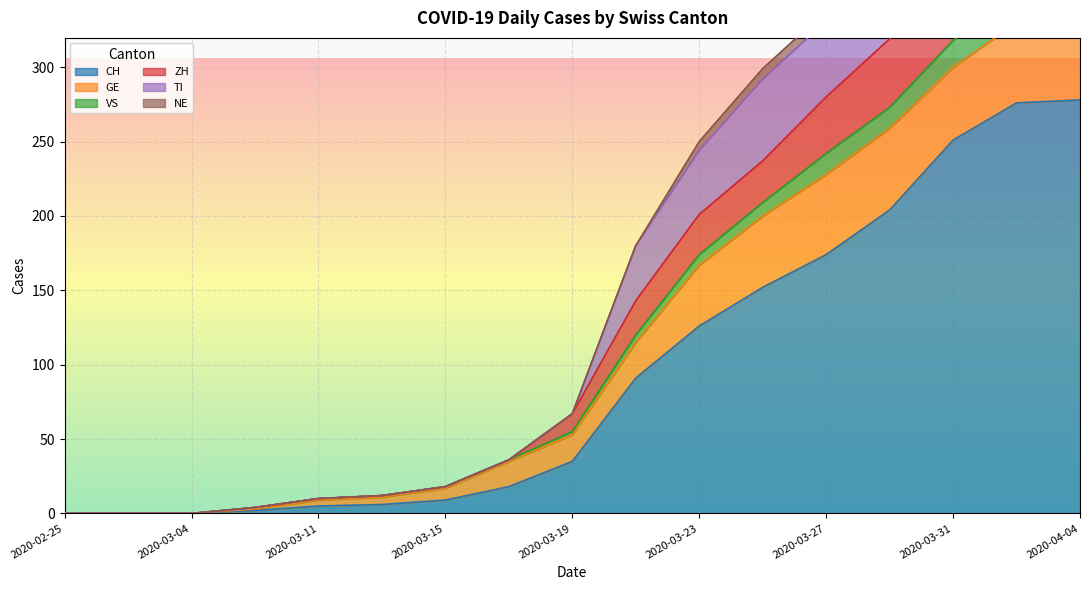

Rank the categories by TI value from highest to lowest.

2020-04-02, 2020-04-04, 2020-03-31, 2020-03-29, 2020-03-27, 2020-03-25, 2020-03-23, 2020-03-21, 2020-03-19, 2020-03-17, 2020-03-15, 2020-03-13, 2020-03-11, 2020-03-09, 2020-02-25, 2020-02-29, 2020-03-04